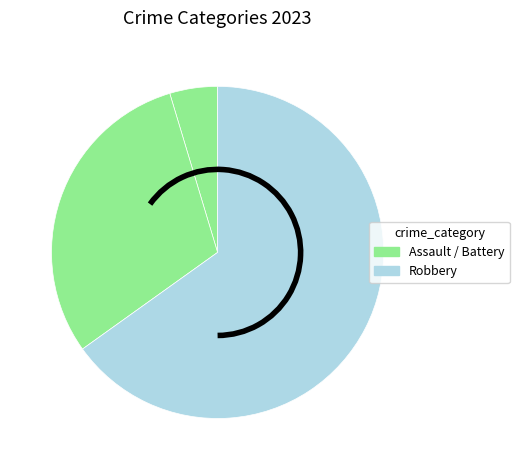

Count the number of slices in the pie.

3